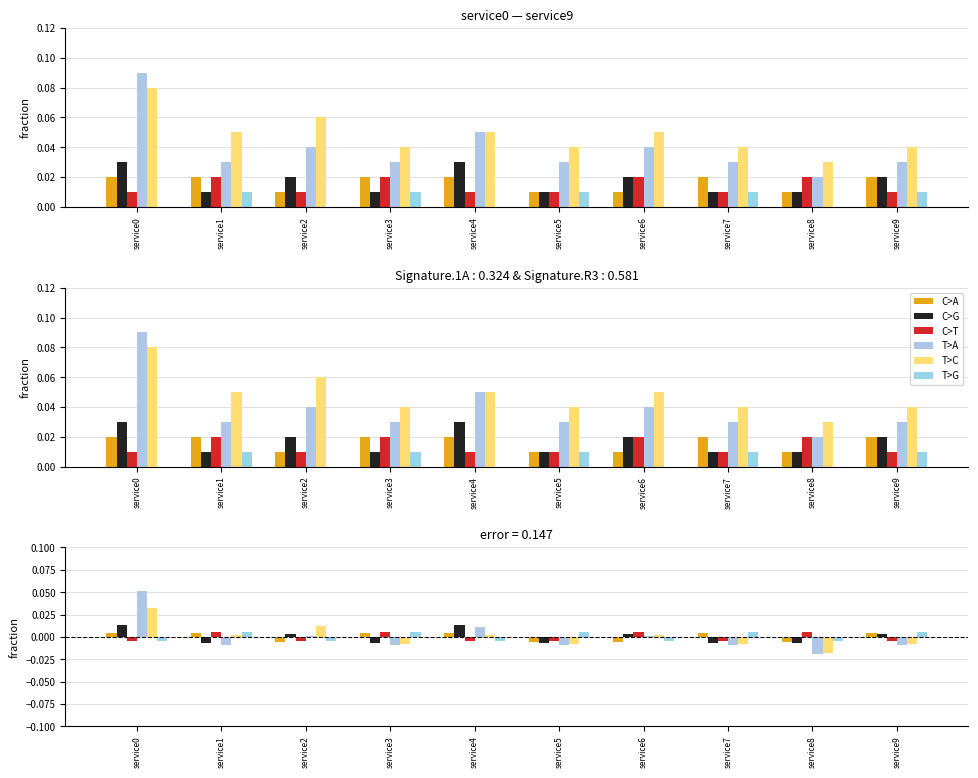

How many positive values does the T>G series have?

5